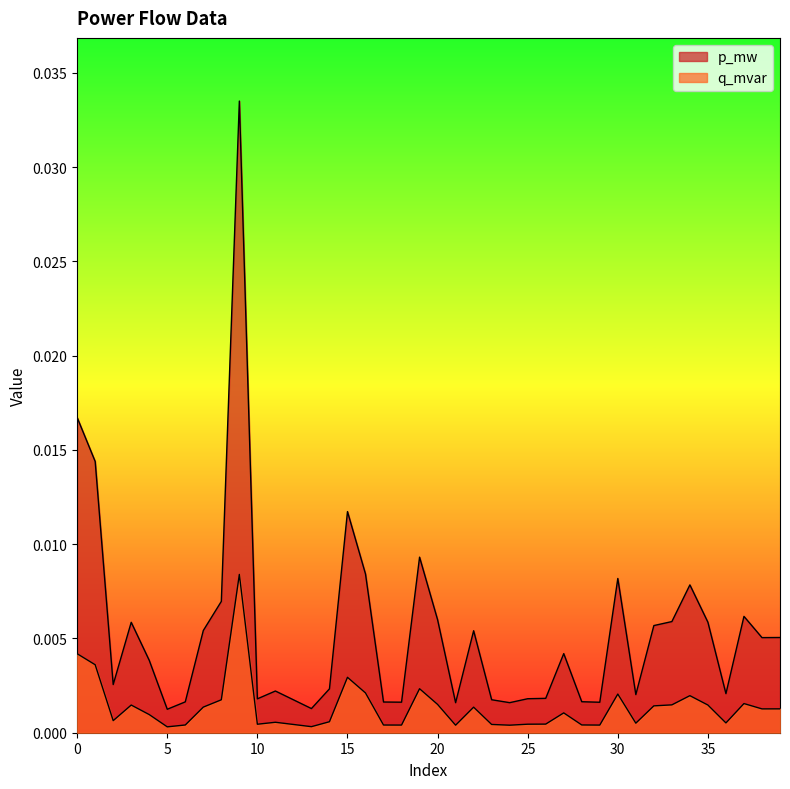

True or false: p_mw and q_mvar intersect in this chart.

False